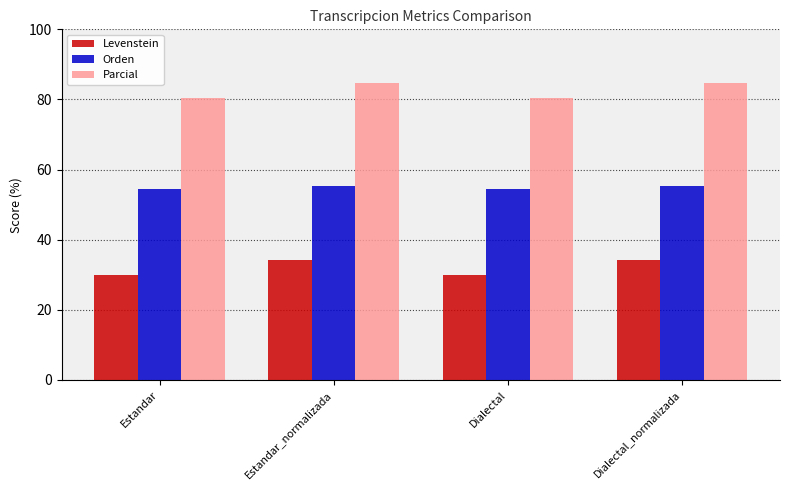

At how many categories does at least one series exceed 60?

4